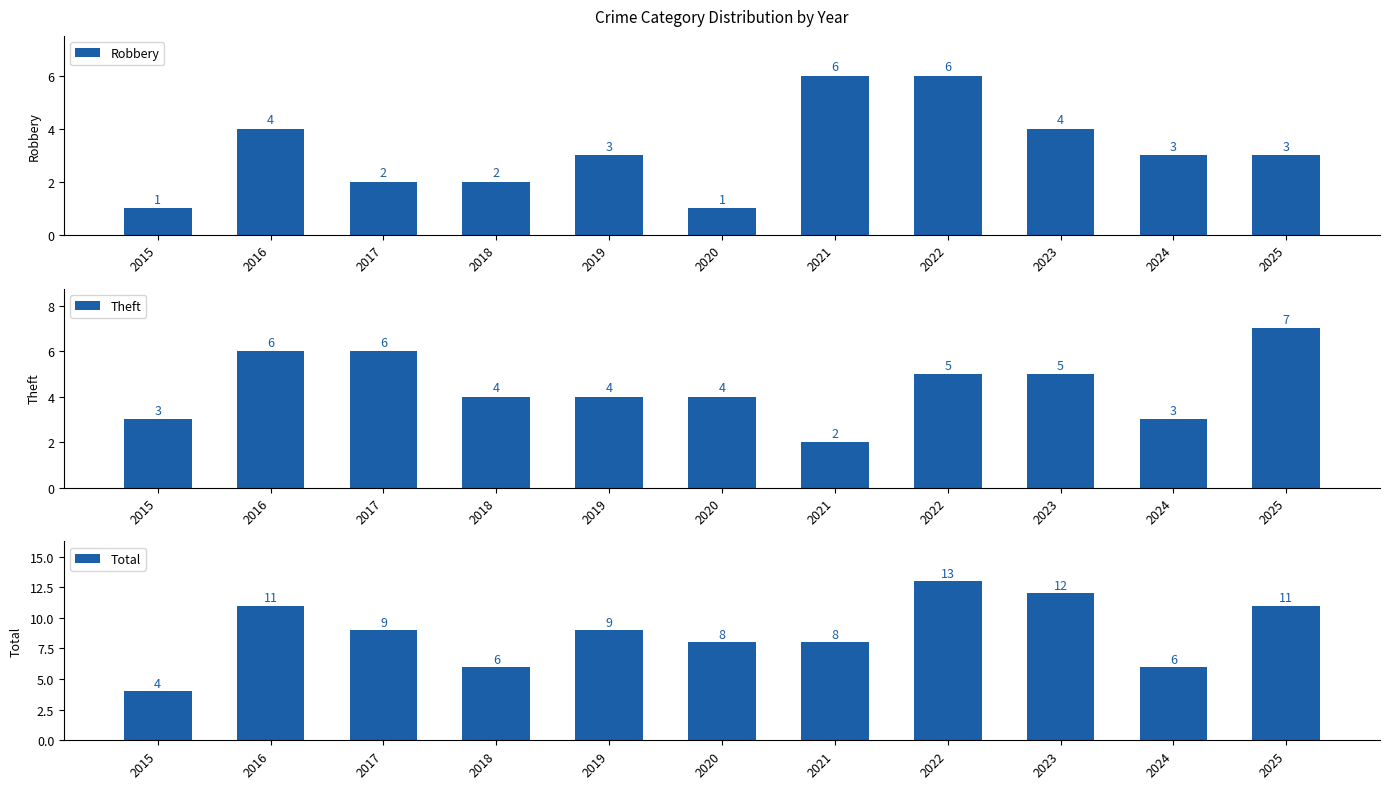

How many data points in Theft are less than 4?

3